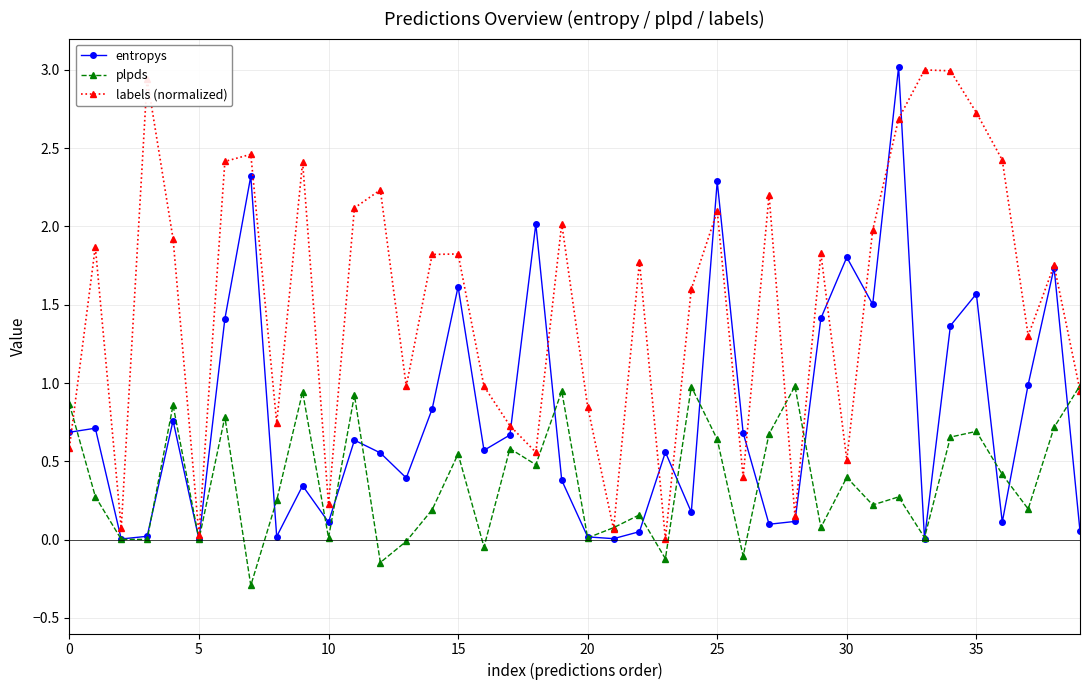

How many interior local valleys does the labels (normalized) series have?

12